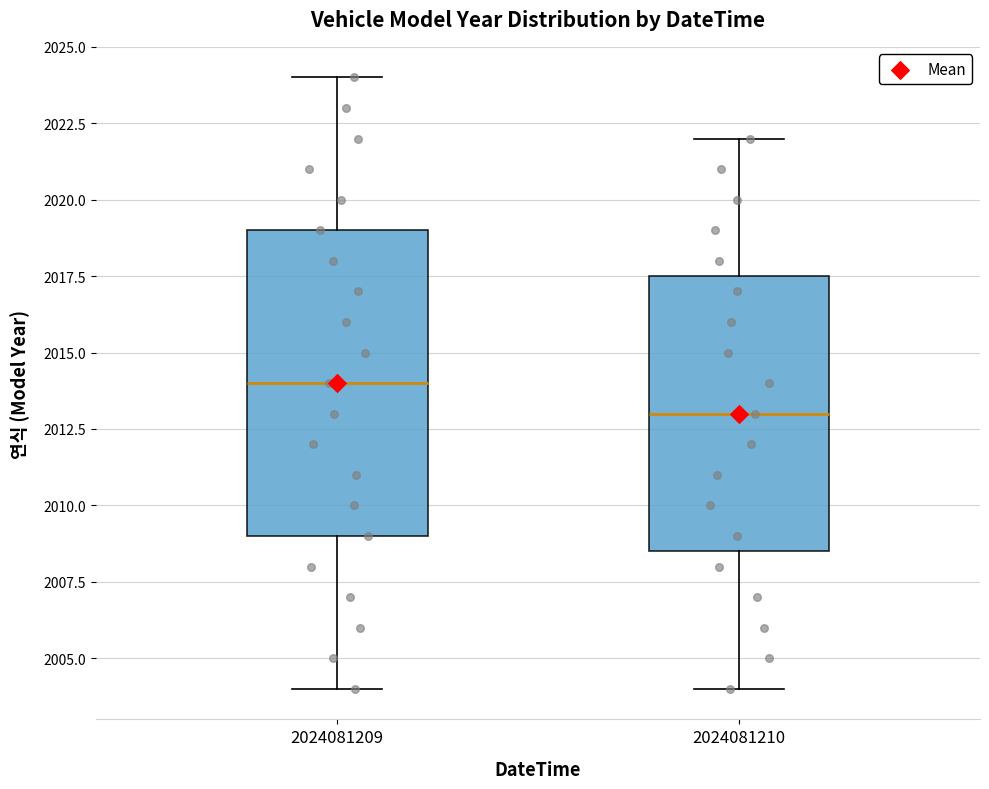

Comparing the boxes themselves (not the whiskers), which one is the tallest?

2024081209